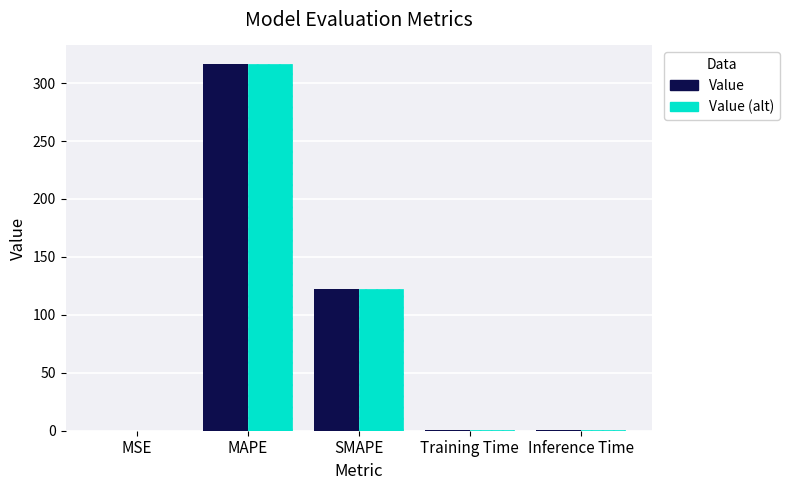

What is the total value across all series at SMAPE?

245.2